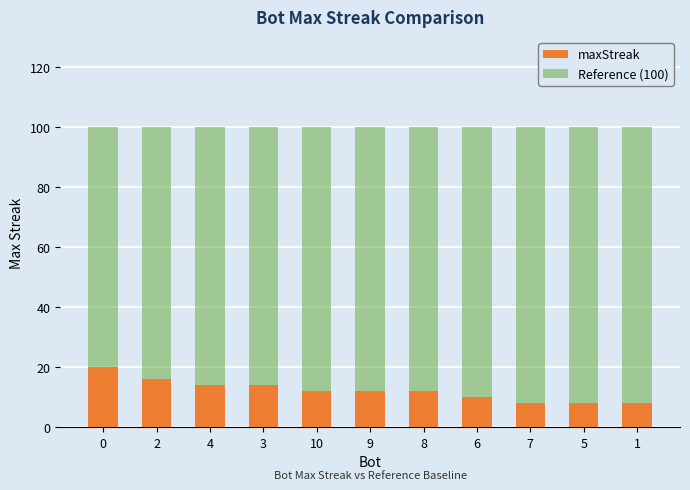

Is it true that Reference (100) equals 100 at 6?

True